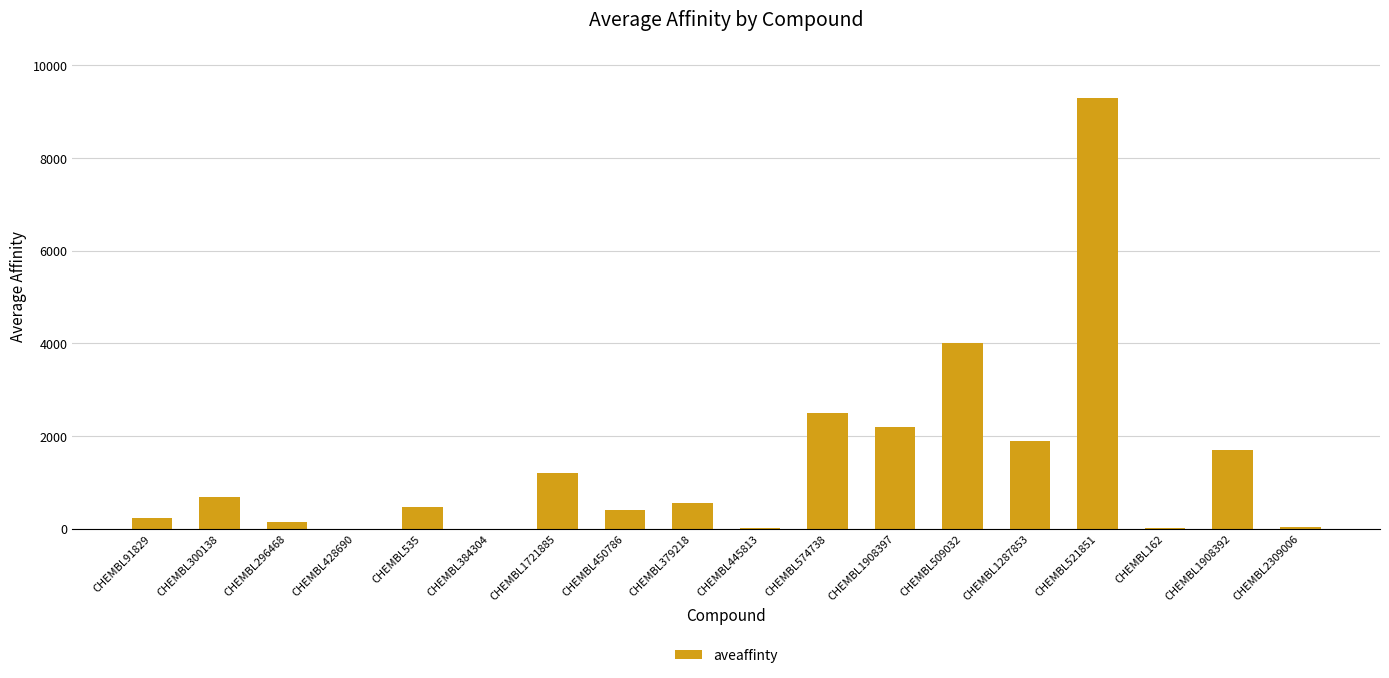

What is the maximum value shown in the chart?

9300.0